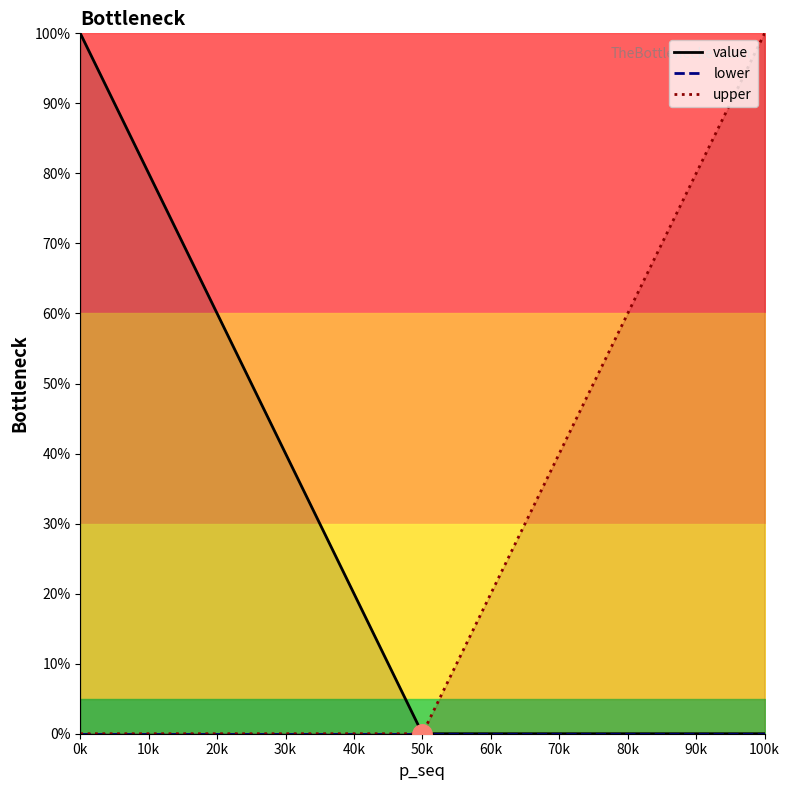

Is the value of lower_line at 0k greater than the value of upper_line at 100k?

No